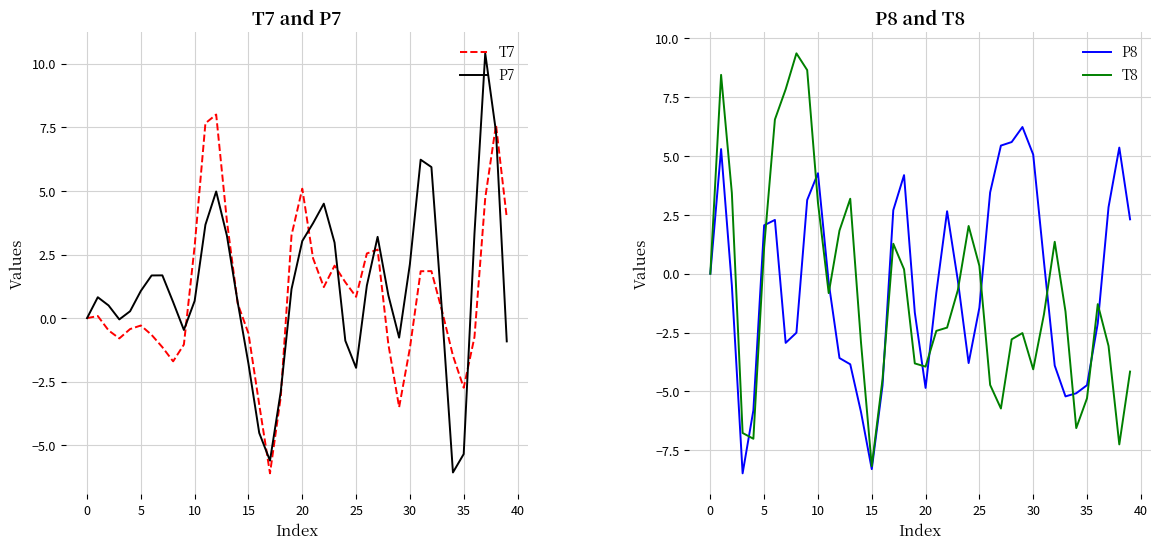

At 23, list the series in order from largest to smallest.

P7, T7, P8, T8